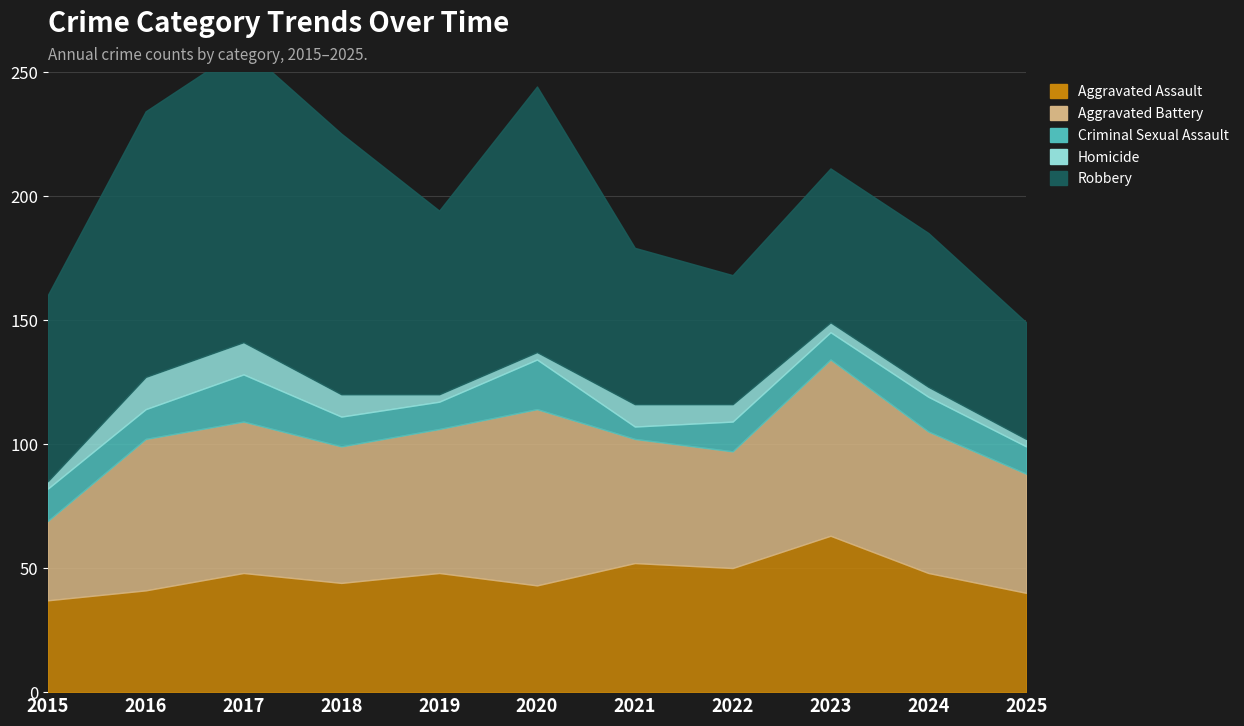

What is the value of the Aggravated Assault point at the 10th from the left?

48